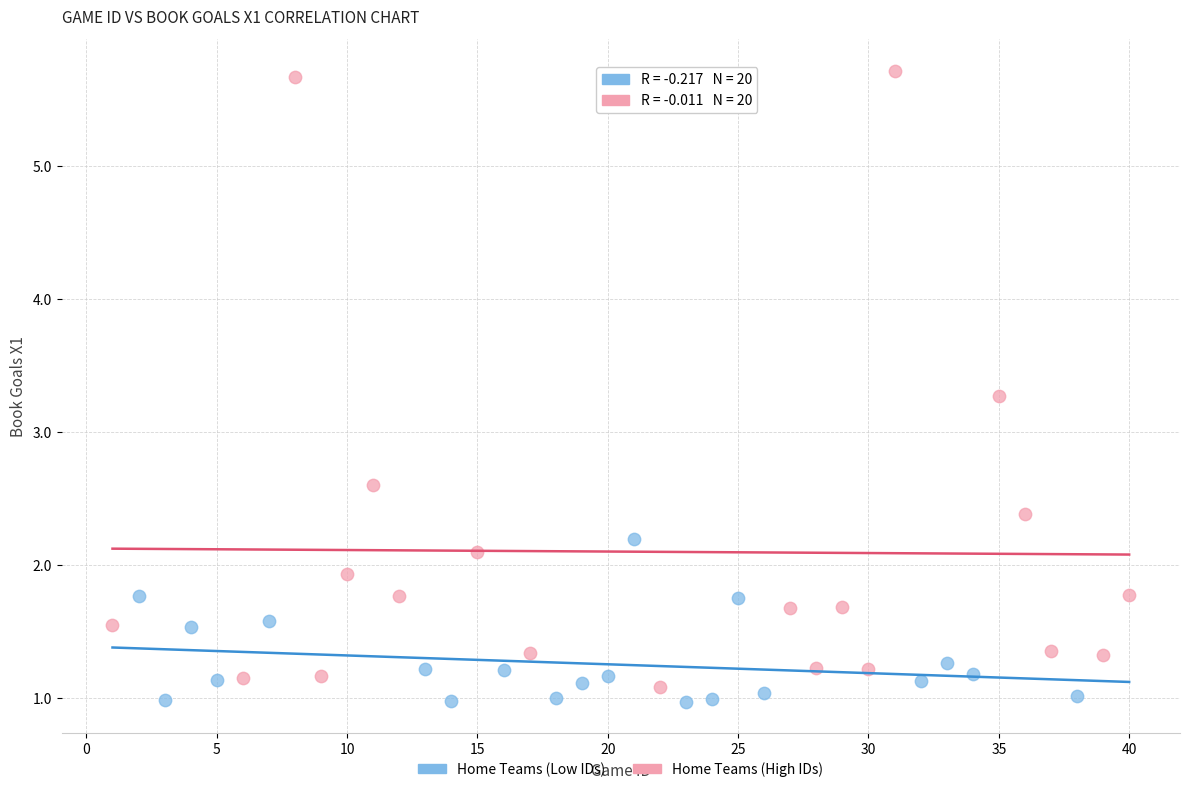

Which series contains the highest Y value?

Home Teams (High IDs)